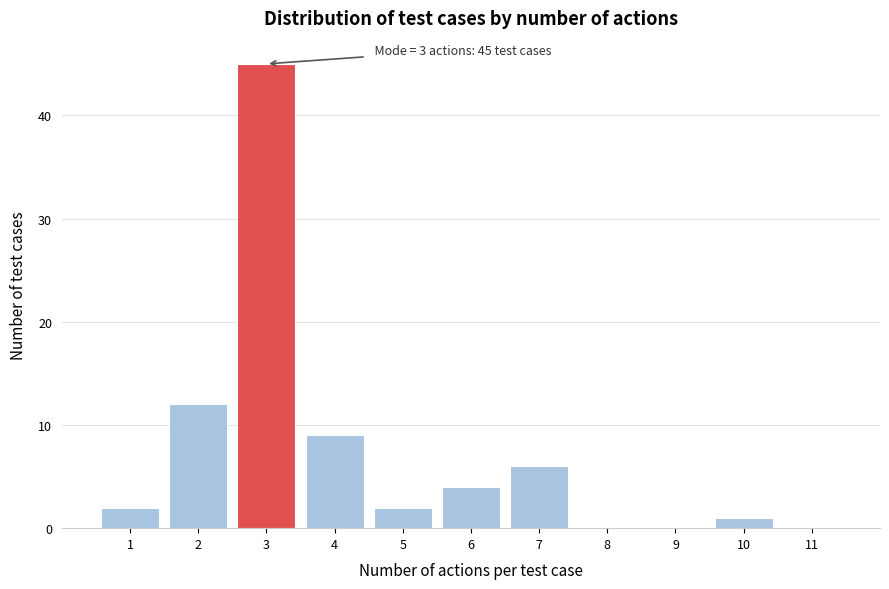

Reading left to right, extract all data points from this chart.

1=2	2=12	3=45	4=9	5=2	6=4	7=6	8=0	9=0	10=1	11=0